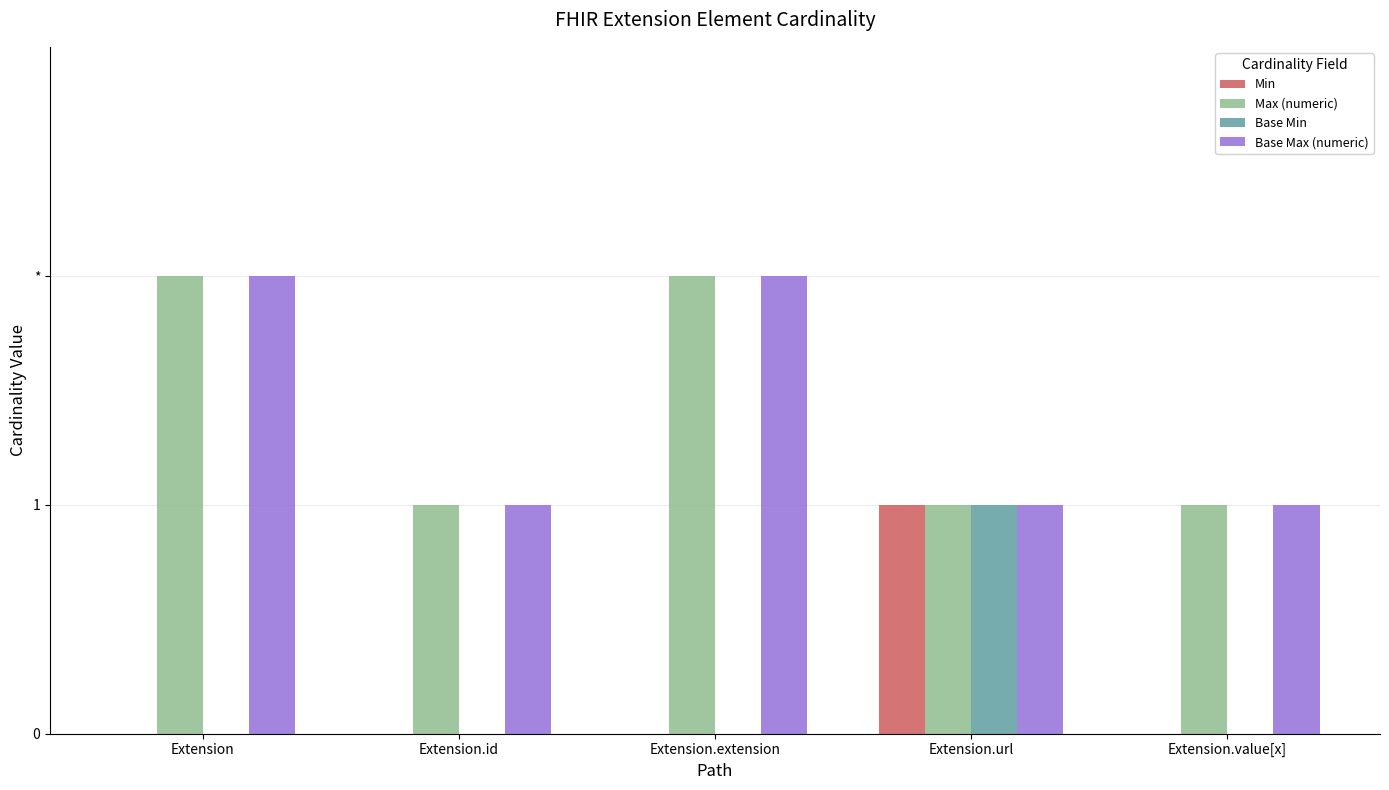

Which label corresponds to the largest value in the chart?

Extension